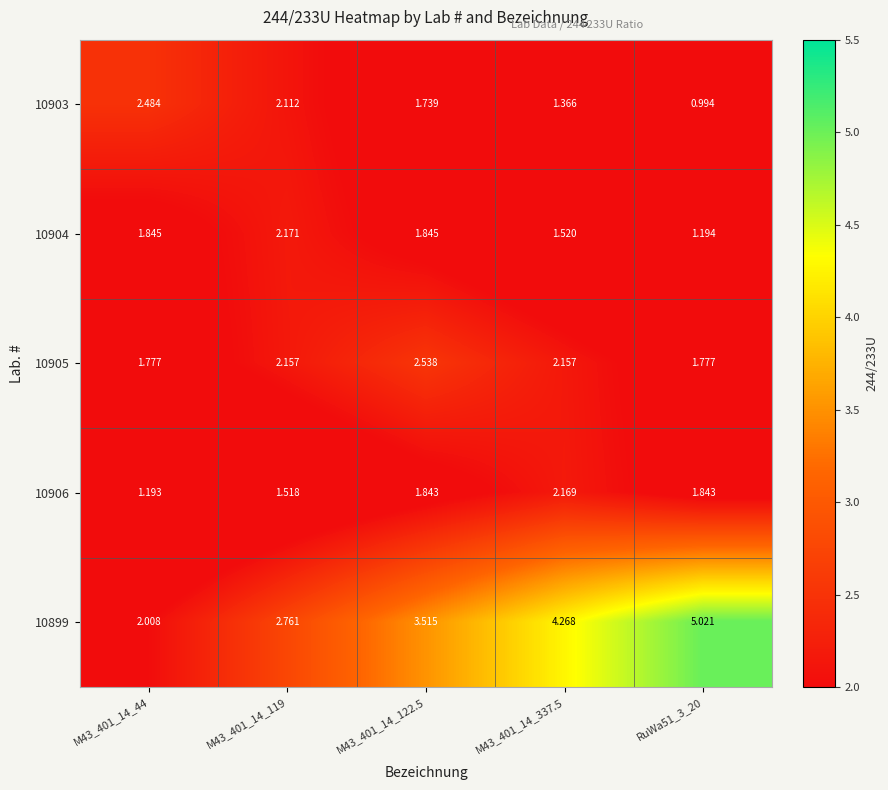

What is the total value across all series at RuWa51_3_20?

10.8